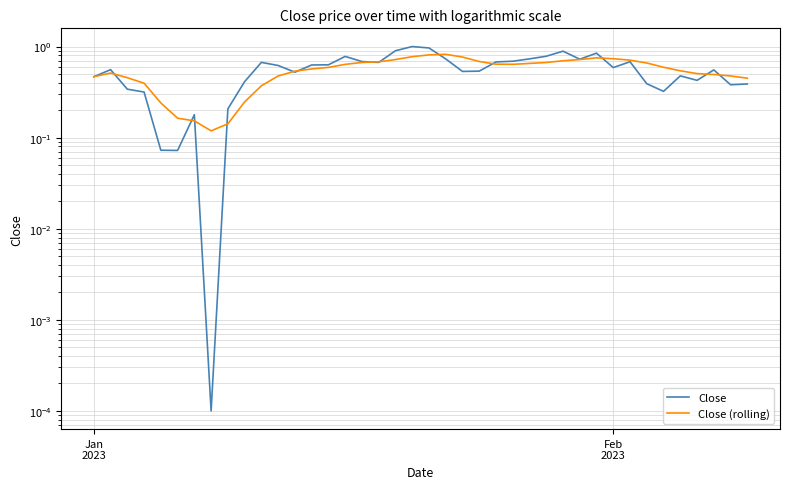

How many interior local peaks does the Close (rolling) series have?

3